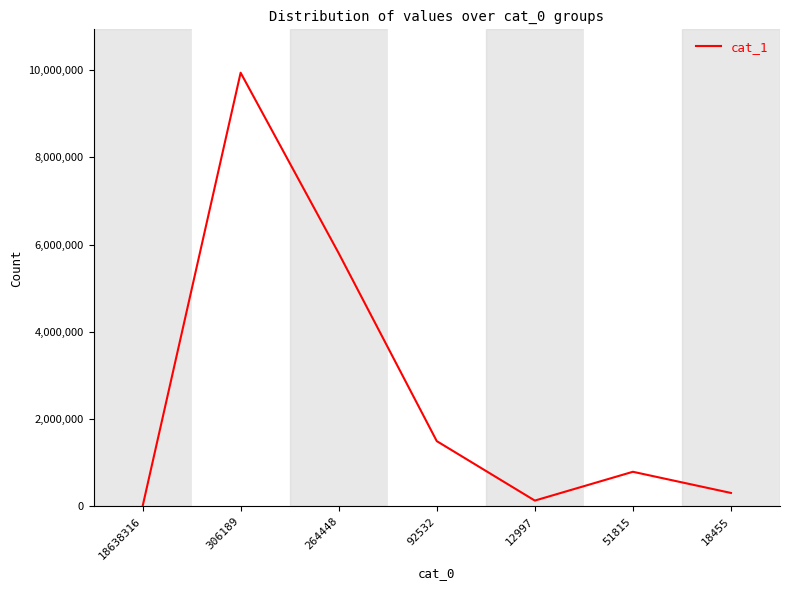

Is this an area chart (filled region under the line)?

No